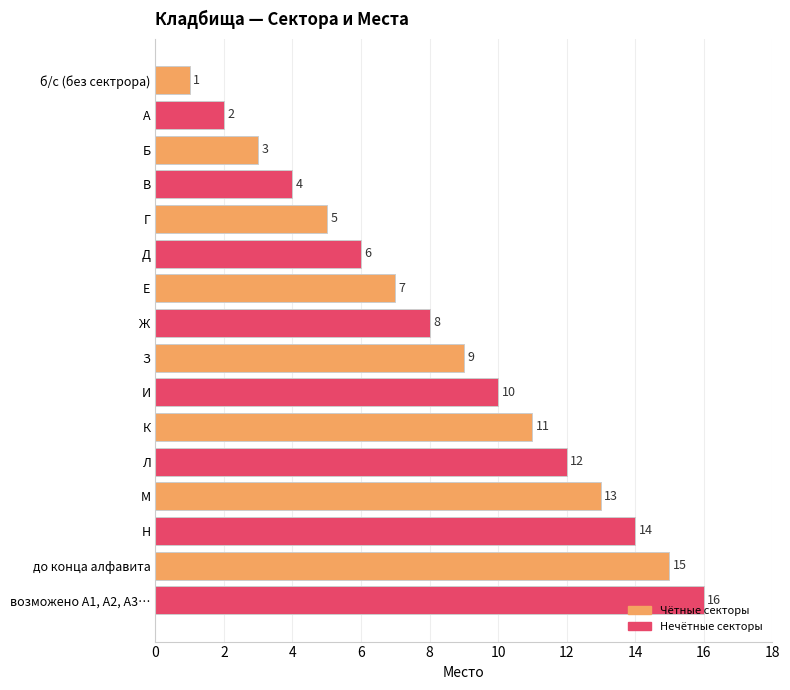

Approximately how many times larger is the value at Г compared to Л?

0.4